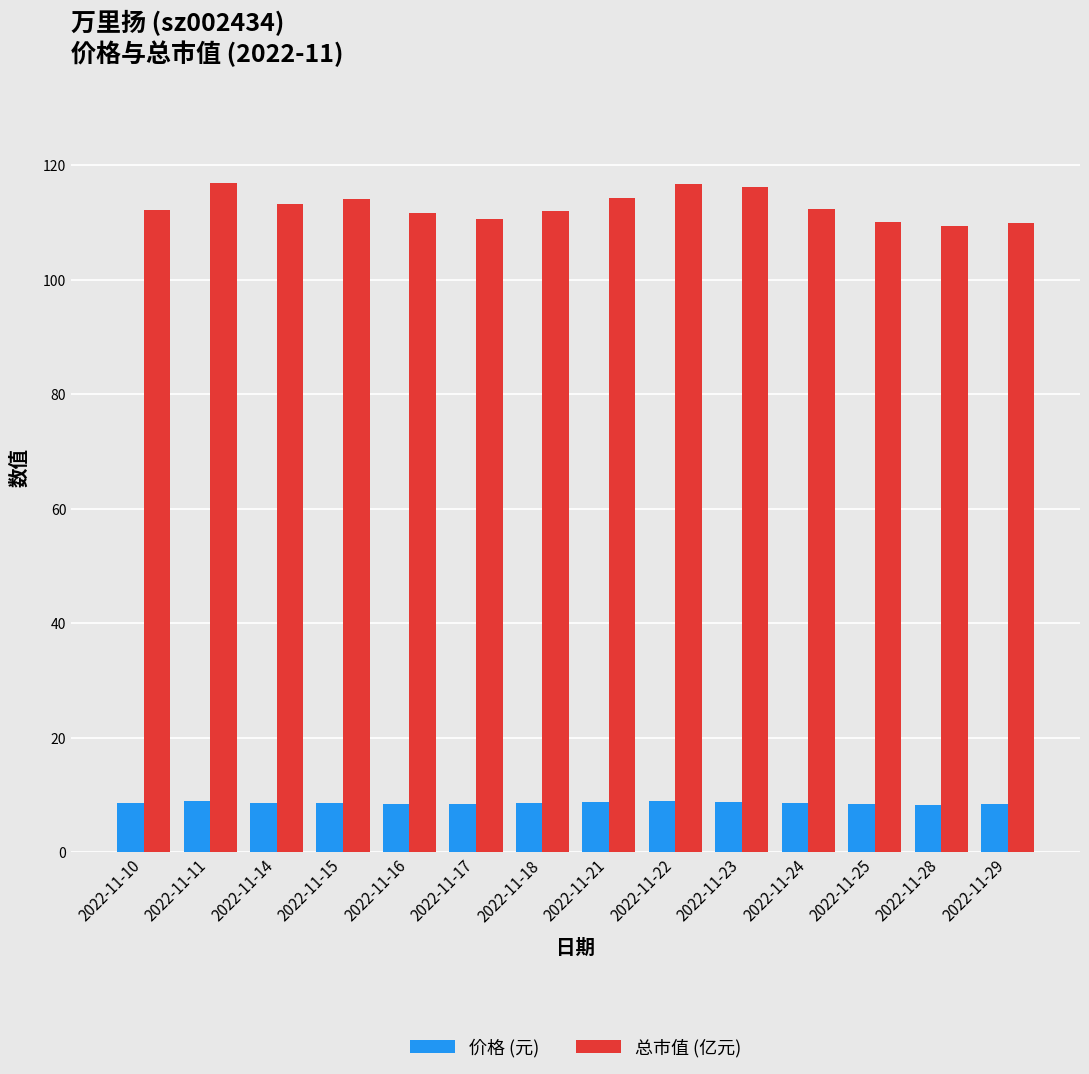

What is the maximum value for 价格 (元)?

8.9